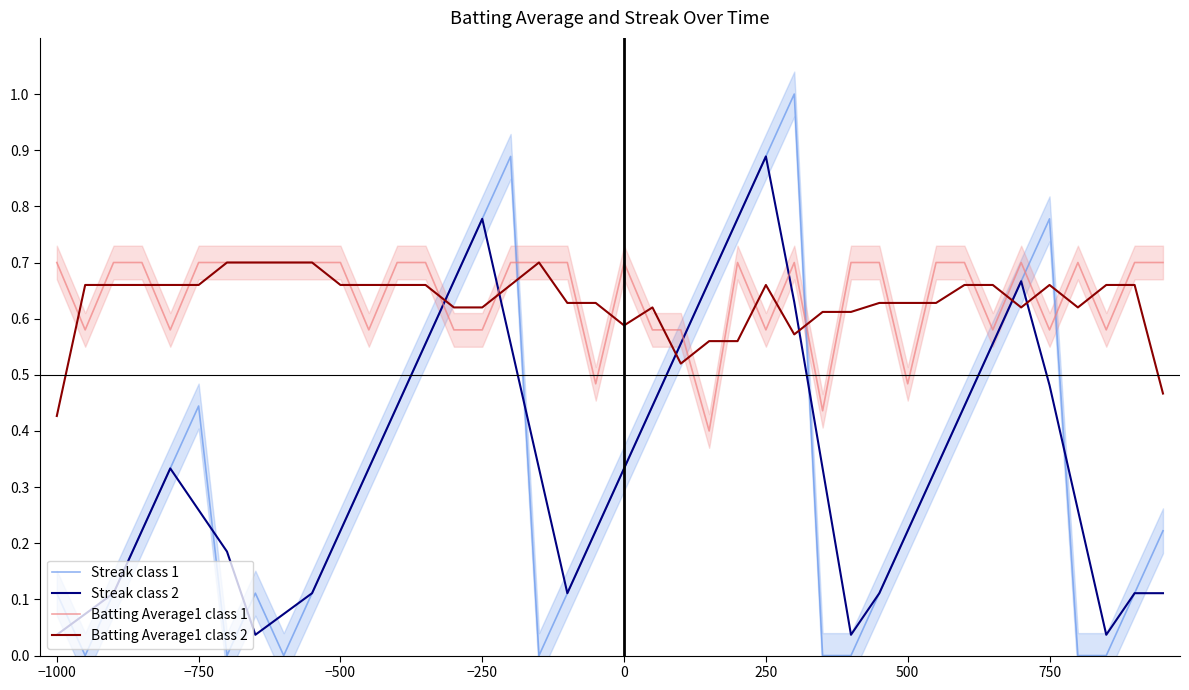

After their last crossing, which series has the higher values: Batting Average1 class 1 or Streak class 2?

Batting Average1 class 1